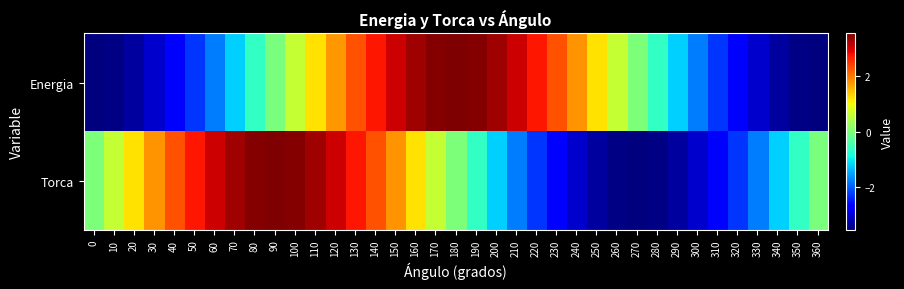

How many series are shown in this chart?

2